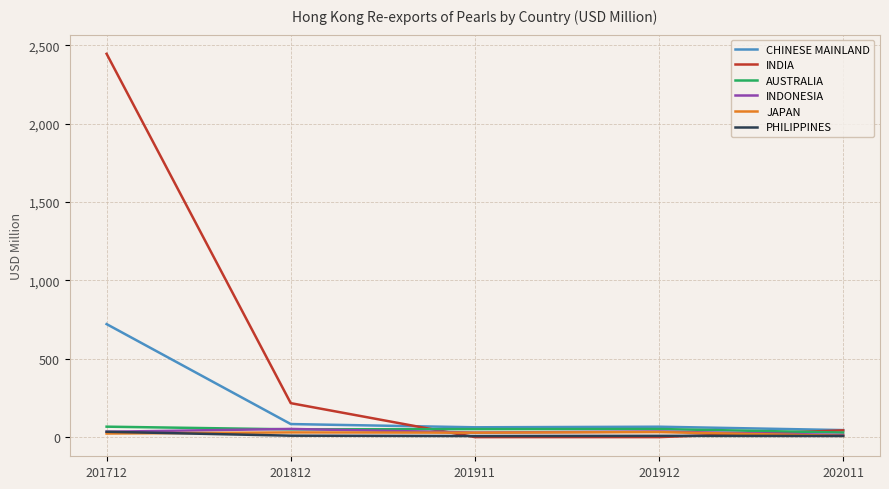

Between which two adjacent categories do INDIA and INDONESIA first intersect?

201812 and 201911